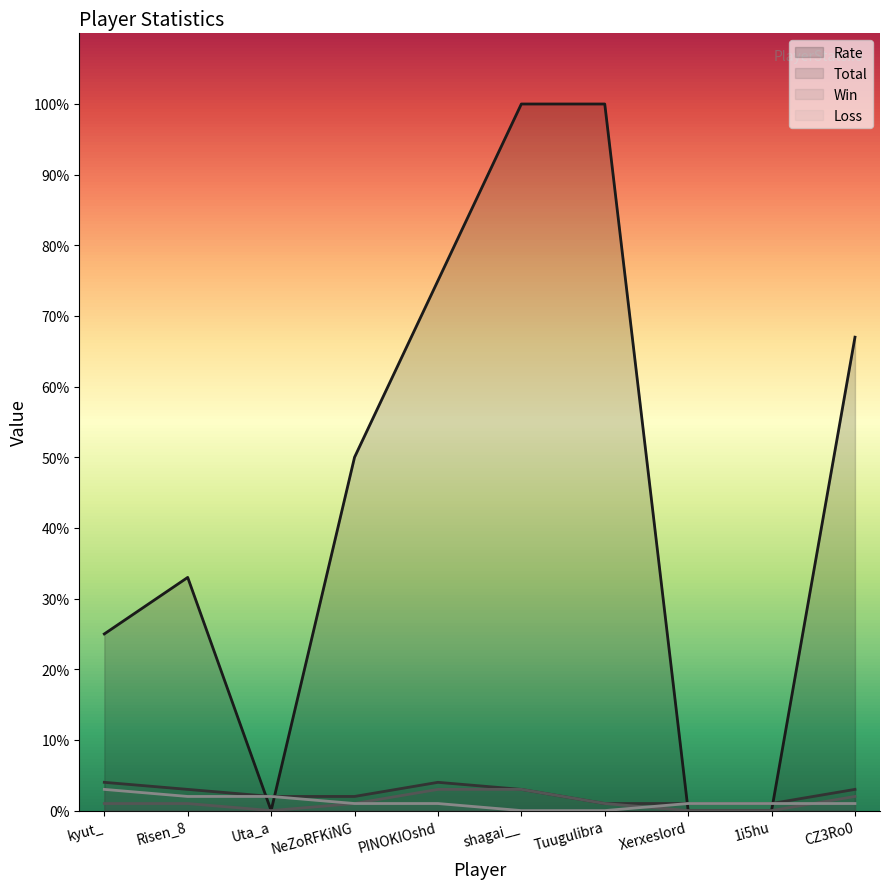

Reading left to right, list all the values displayed in this chart.

Rate: 25	33	0	50	75	100	100	0	0	67
Total: 4	3	2	2	4	3	1	1	1	3
Win: 1	1	0	1	3	3	1	0	0	2
Loss: 3	2	2	1	1	0	0	1	1	1